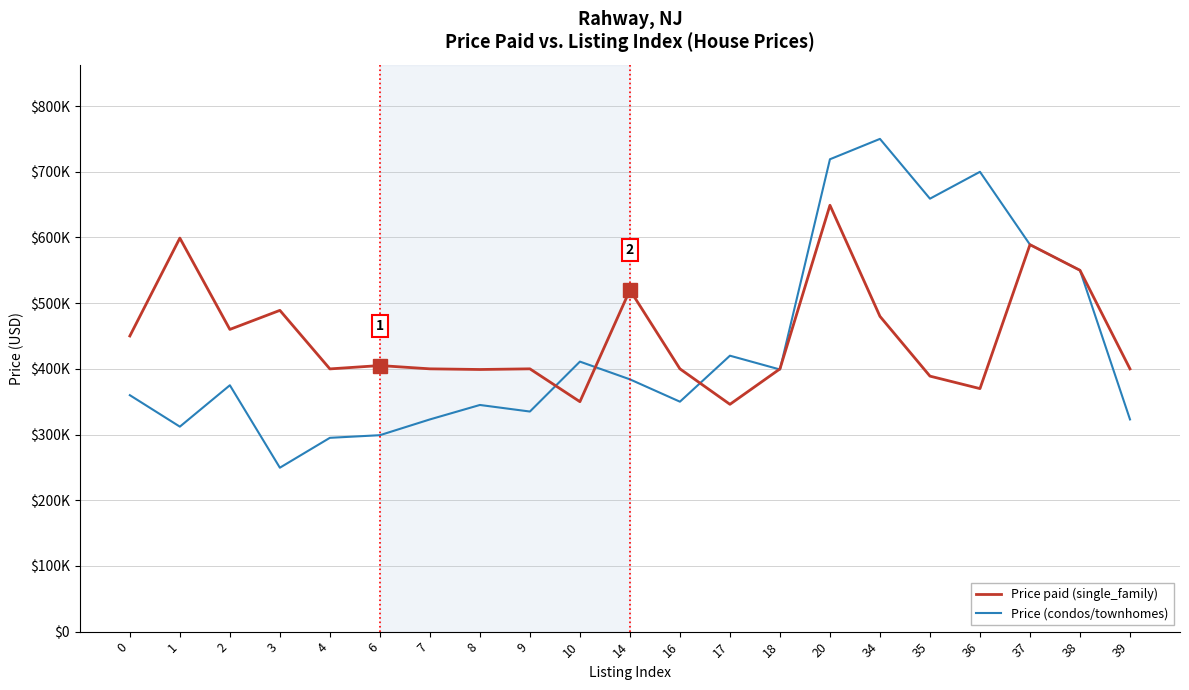

What is the value of the Price paid (single_family) point at the 7th from the left?

399999